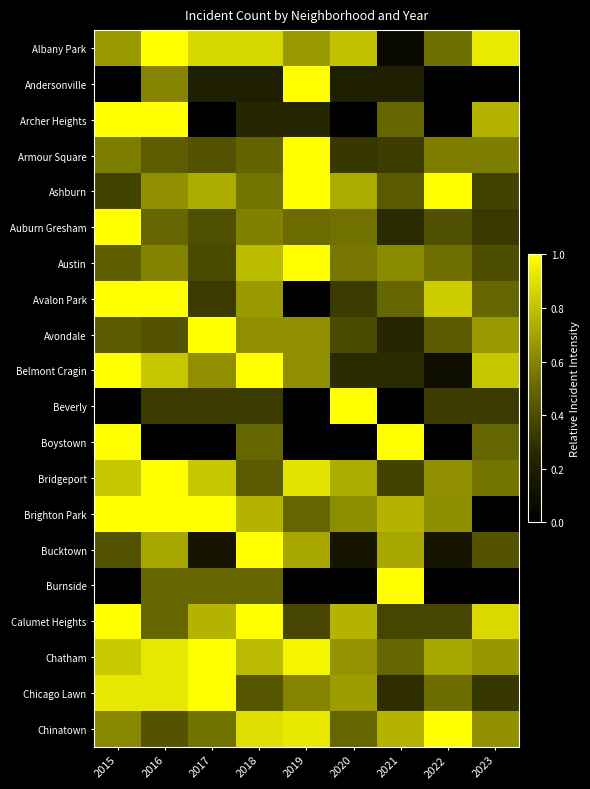

What is the total value across all series at 2020?

9.2